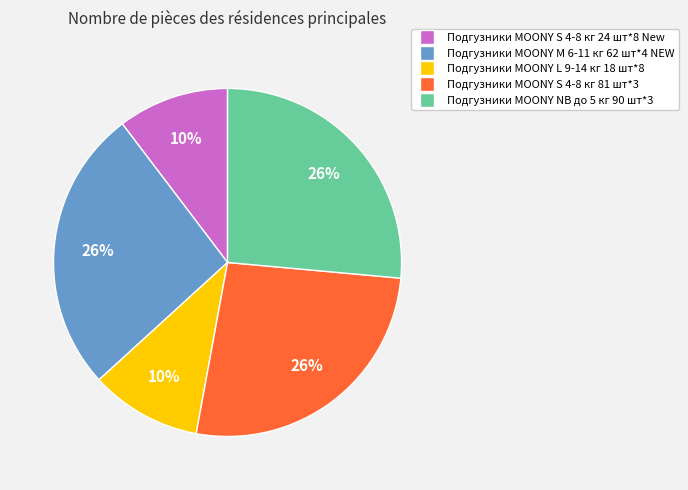

To the nearest percent, what is the average slice percentage?

20%